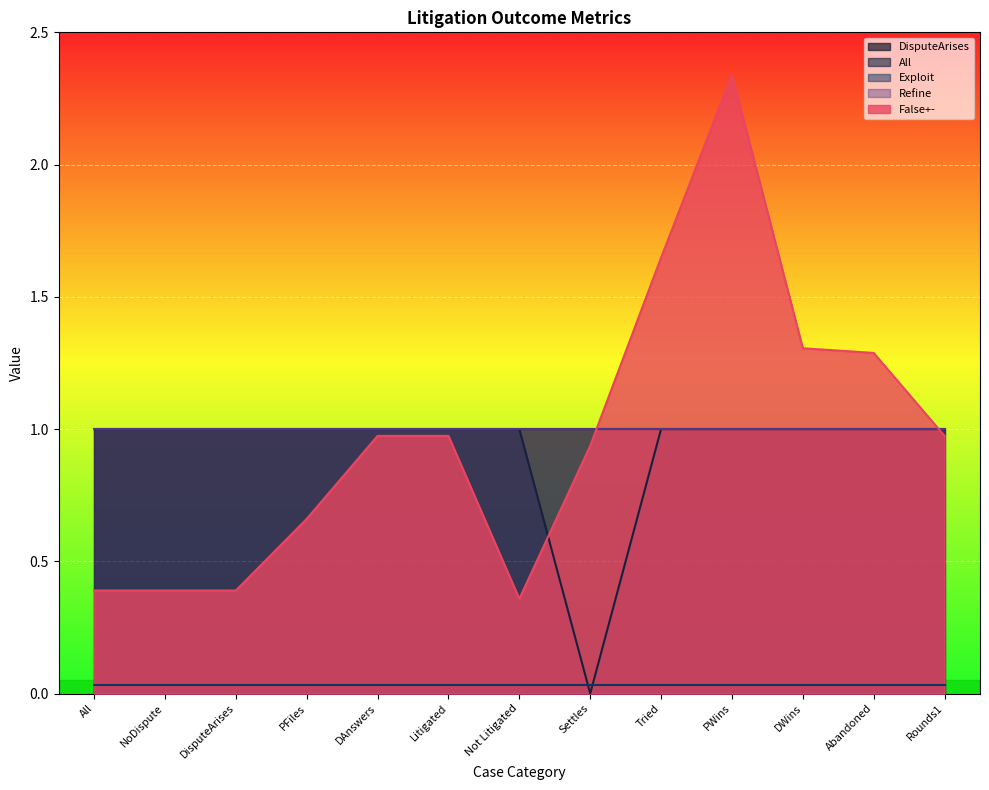

Reading right to left, list all the values displayed in this chart.

DisputeArises: 1.0	1.0	1.0	1.0	1.0	1.0	1.0	1.0	1.0	1.0	1.0	1.0	1.0
All: 1.0	1.0	1.0	1.0	1.0	0.0	1.0	1.0	1.0	1.0	1.0	1.0	1.0
Exploit: 0.0	0.0	0.0	0.0	0.0	0.0	0.0	0.0	0.0	0.0	0.0	0.0	0.0
Refine: 1.0	1.0	1.0	1.0	1.0	1.0	1.0	1.0	1.0	1.0	1.0	1.0	1.0
False+-: 1.0	1.3	1.3	2.3	1.6	0.9	0.4	1.0	1.0	0.7	0.4	0.4	0.4